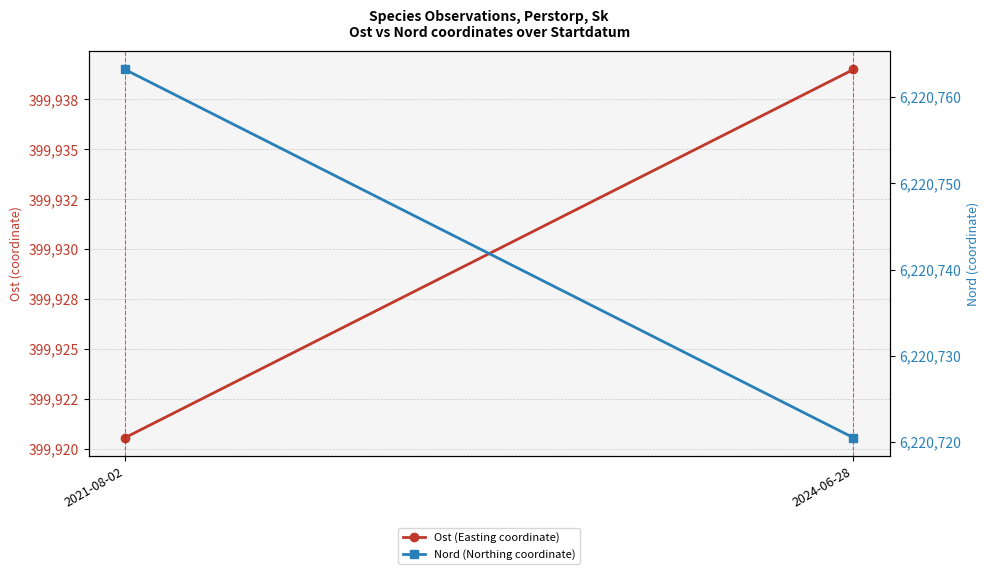

How many lines are shown in the chart?

2